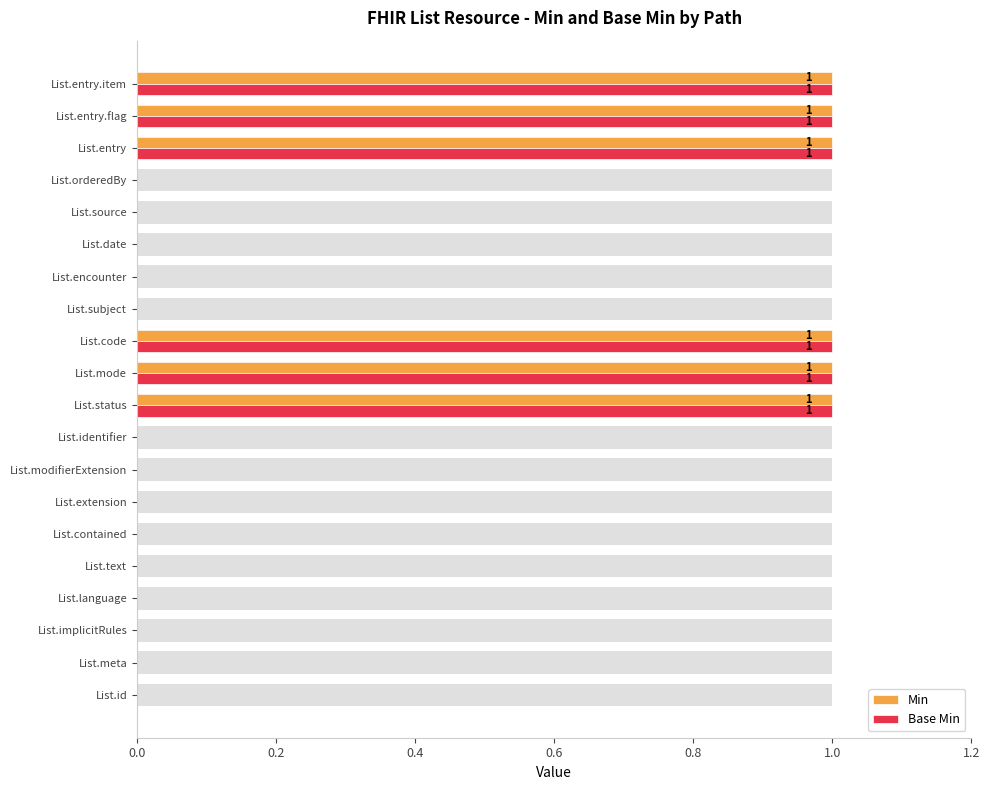

What is the difference between the maximum and second lowest values in the Min series?

1